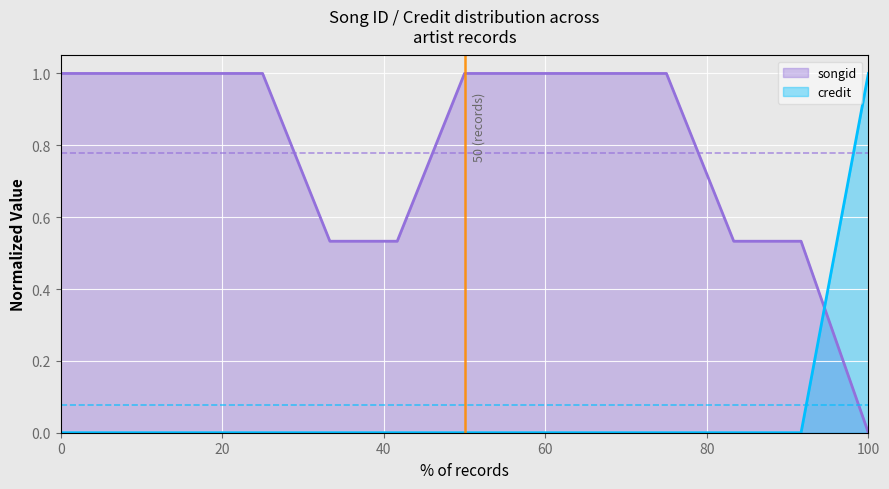

What is the maximum value for credit?

1.0